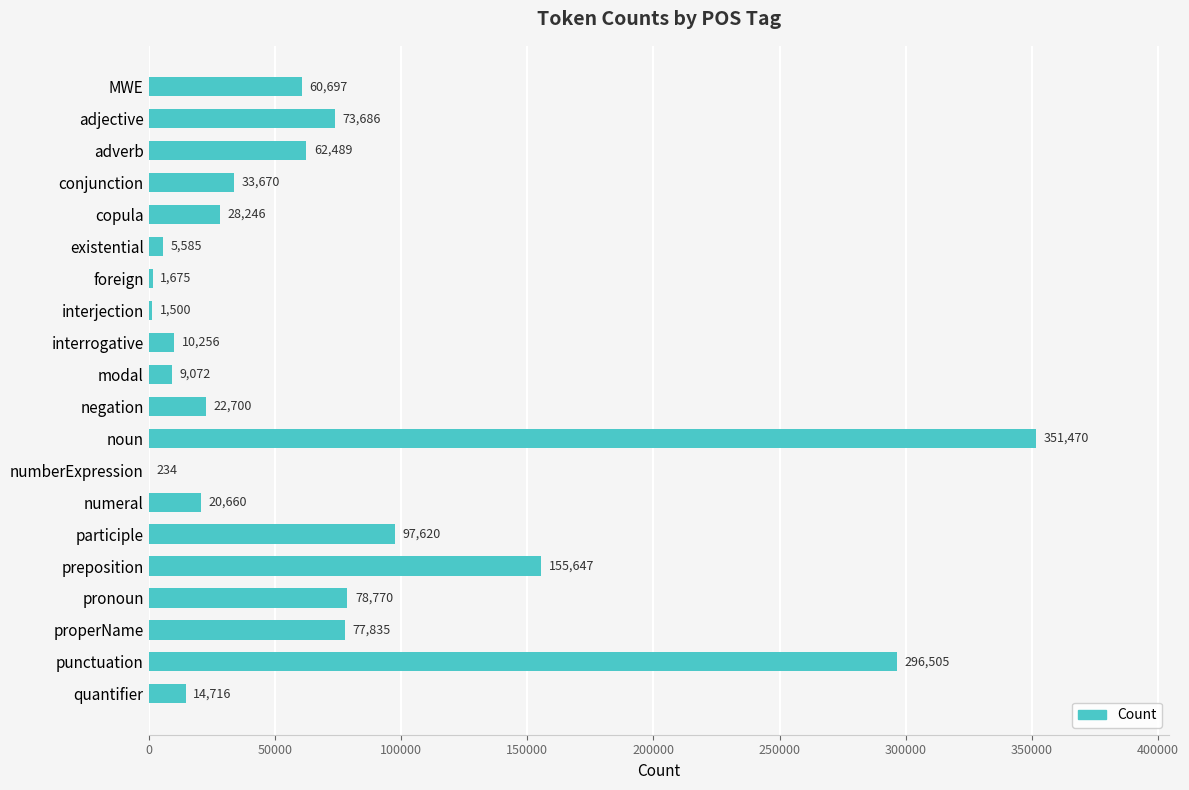

Does the chart contain stacked bars?

No